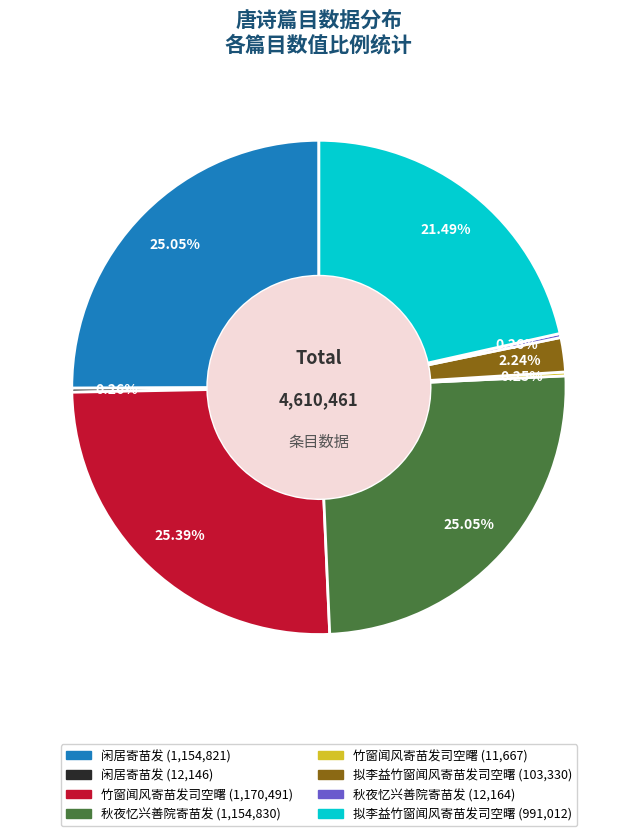

Does any single category account for the majority?

No